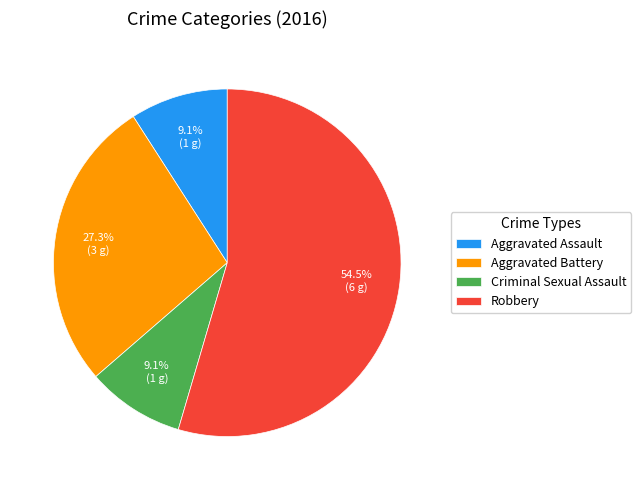

How many segments does this pie chart have?

4